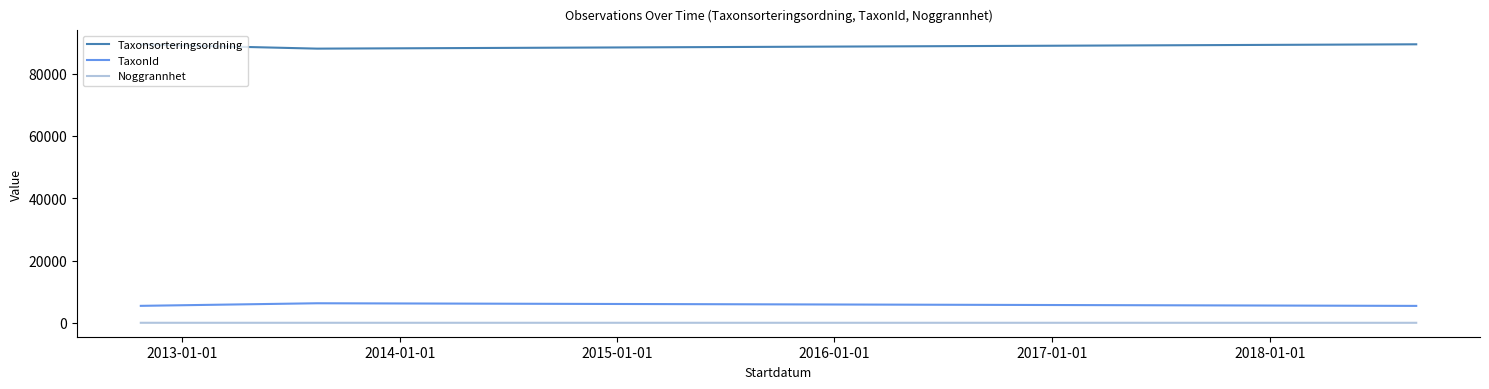

True or false: TaxonId and Noggrannhet intersect in this chart.

False